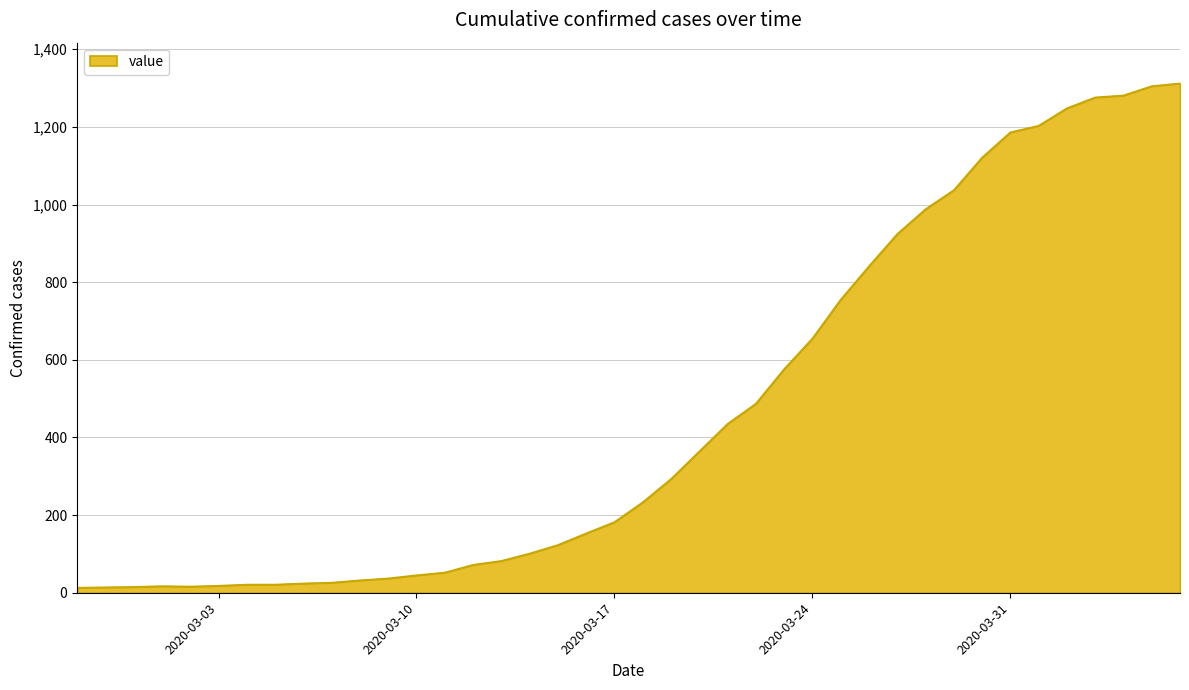

What is the difference between the second highest and minimum values?

1292